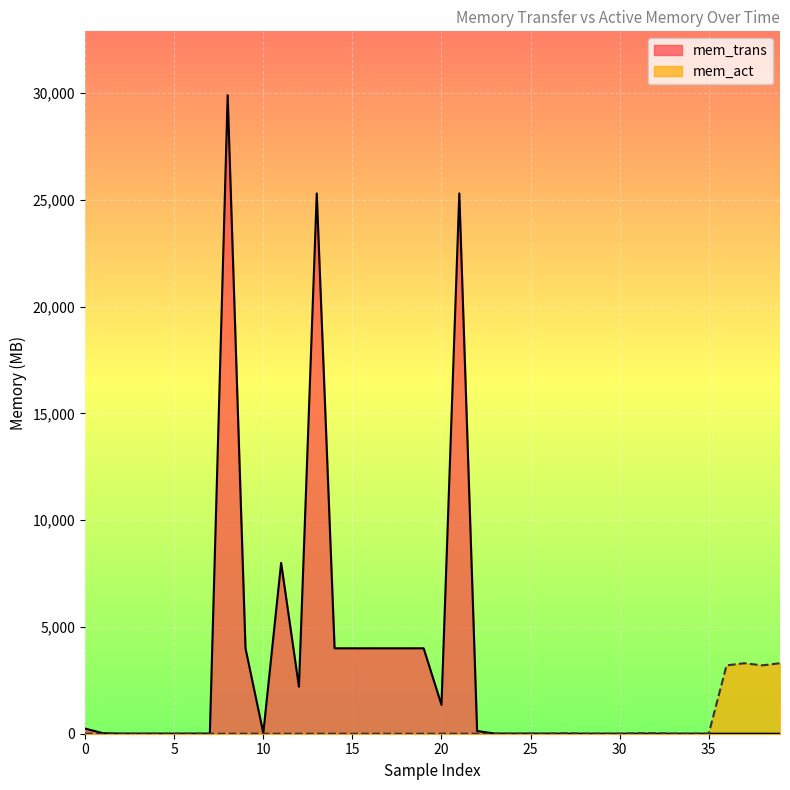

Where is mem_trans nearest to the value 14950?

11